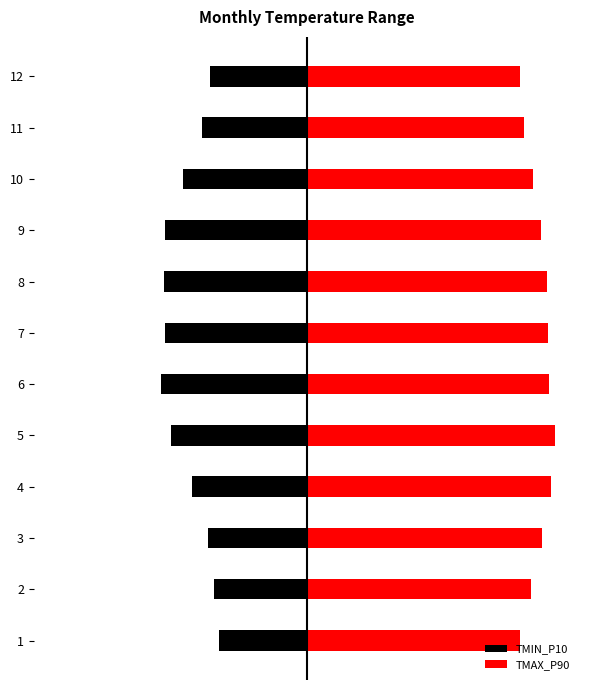

The value of TMIN_P10 at 6 is -6.5. True or false?

False